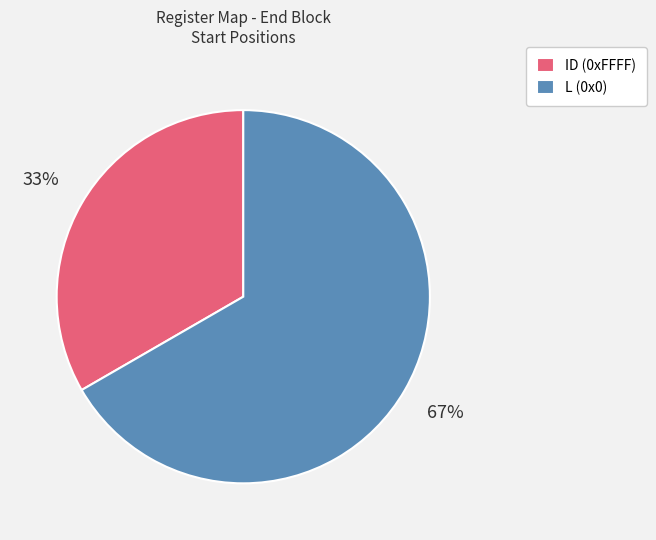

What percentage is the L (0x0) slice, to the nearest percent?

67%